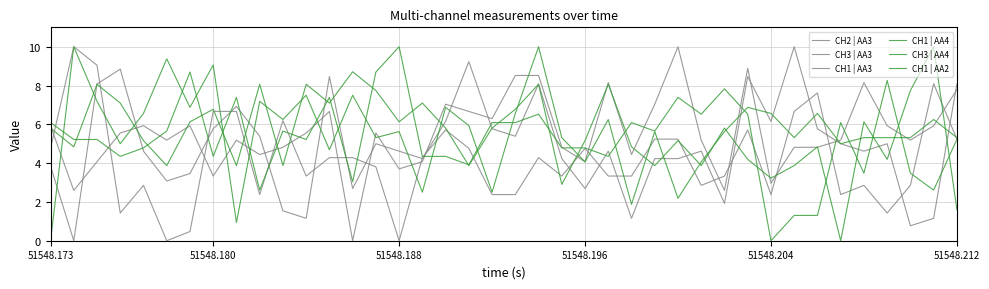

Reading right to left, transcribe all the data shown in this chart.

CH2 | AA3: 8.1	1.2	0.8	5.0	4.6	5.0	5.8	10.0	6.2	8.5	1.9	4.6	4.2	4.2	1.2	4.6	2.7	4.2	8.1	5.4	5.8	9.2	6.2	4.2	4.6	5.0	2.7	8.5	1.2	1.5	5.4	6.9	5.8	3.5	3.1	4.6	8.8	8.1	0.0	3.8
CH3 | AA3: 5.2	8.1	2.9	1.4	2.9	2.4	7.6	6.7	2.4	5.7	3.3	2.9	5.2	5.2	3.3	3.3	4.8	3.3	4.3	2.4	2.4	4.8	5.7	4.3	0.0	3.8	4.3	4.3	3.3	6.2	2.4	6.7	6.7	0.5	0.0	2.9	1.4	9.0	10.0	4.8
CH1 | AA3: 7.8	5.9	5.2	5.9	8.1	5.2	4.8	4.8	3.0	8.9	2.6	5.2	10.0	7.0	4.4	8.1	4.1	4.8	8.5	8.5	6.3	6.7	7.0	4.1	3.7	5.6	0.0	6.7	5.6	4.8	4.4	5.2	3.3	5.9	5.2	5.9	5.6	4.1	2.6	5.9
CH1 | AA4: 5.3	6.2	5.3	5.3	5.3	5.0	6.6	5.3	6.6	6.9	5.6	4.1	2.2	5.6	1.9	6.2	4.1	5.3	10.0	6.6	2.5	5.9	6.9	2.5	5.6	5.3	7.5	4.7	7.5	6.2	7.2	0.9	9.1	6.9	9.4	6.6	5.0	7.2	10.0	0.0
CH3 | AA4: 1.6	10.0	7.7	4.2	6.1	0.0	4.8	3.9	3.2	4.2	5.8	3.9	5.2	3.9	4.8	8.1	5.2	2.9	8.1	6.8	5.8	3.9	5.8	7.1	6.1	7.7	8.7	7.1	8.1	3.9	8.1	3.9	6.8	6.1	3.9	5.2	7.1	8.1	4.8	5.8
CH1 | AA2: 5.2	2.6	3.5	8.3	3.5	6.1	1.3	1.3	0.0	6.5	7.8	6.5	7.4	5.7	6.1	4.3	4.8	4.8	6.5	6.1	6.1	3.9	4.3	4.3	10.0	8.7	3.0	7.4	5.2	5.7	2.6	7.4	4.3	8.7	5.7	4.8	4.3	5.2	5.2	6.1